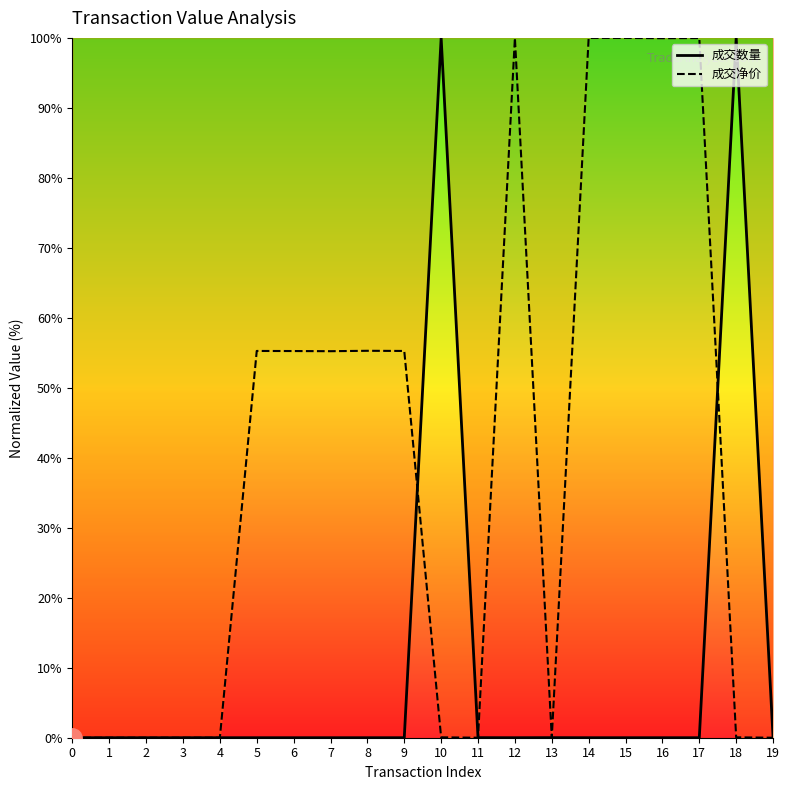

How many lines are shown in the chart?

2